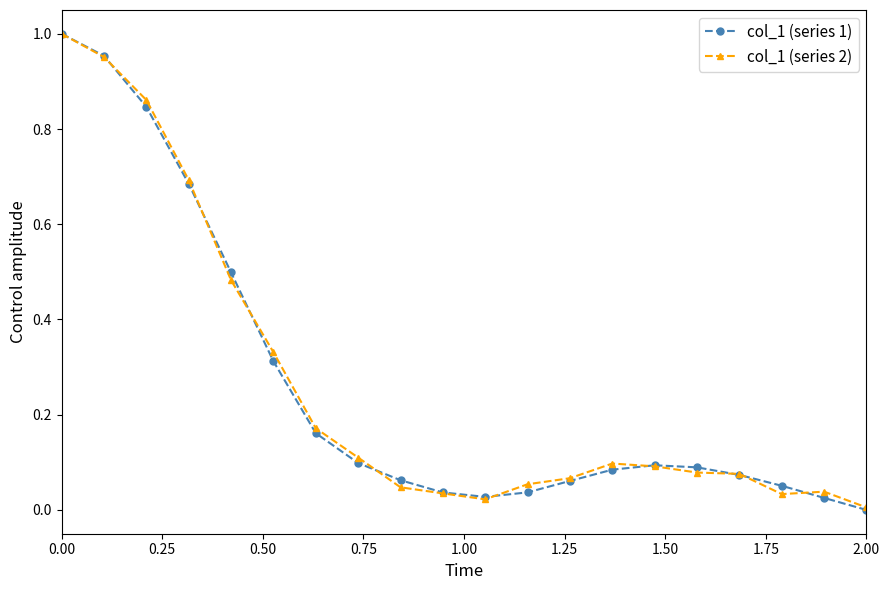

True or false: col_1 (series 1) has more than 0 points higher than both neighbors.

True